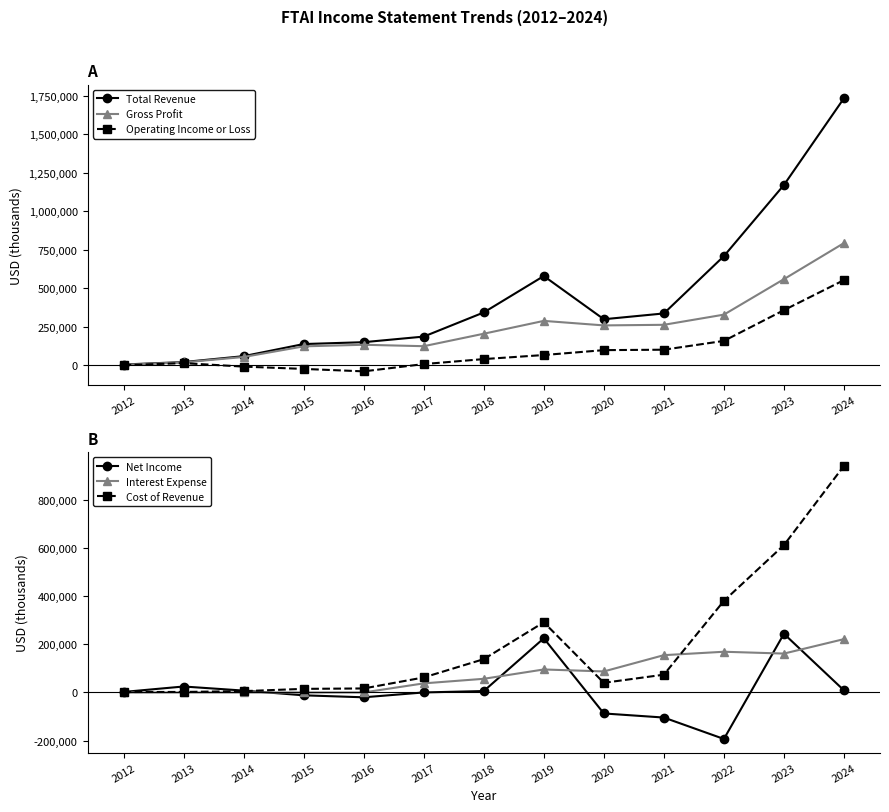

In Operating Income or Loss, how many points are lower than both neighbors (excluding endpoints)?

1